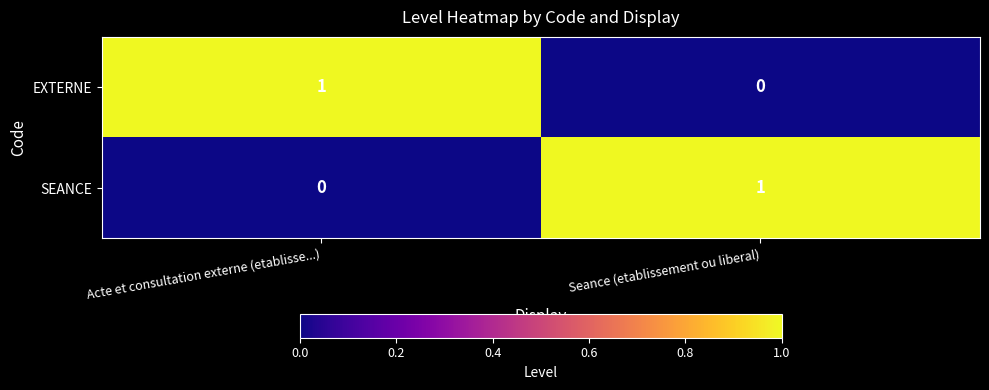

True or false: SEANCE has a value of 0 at Acte et consultation externe (etablisse...).

True